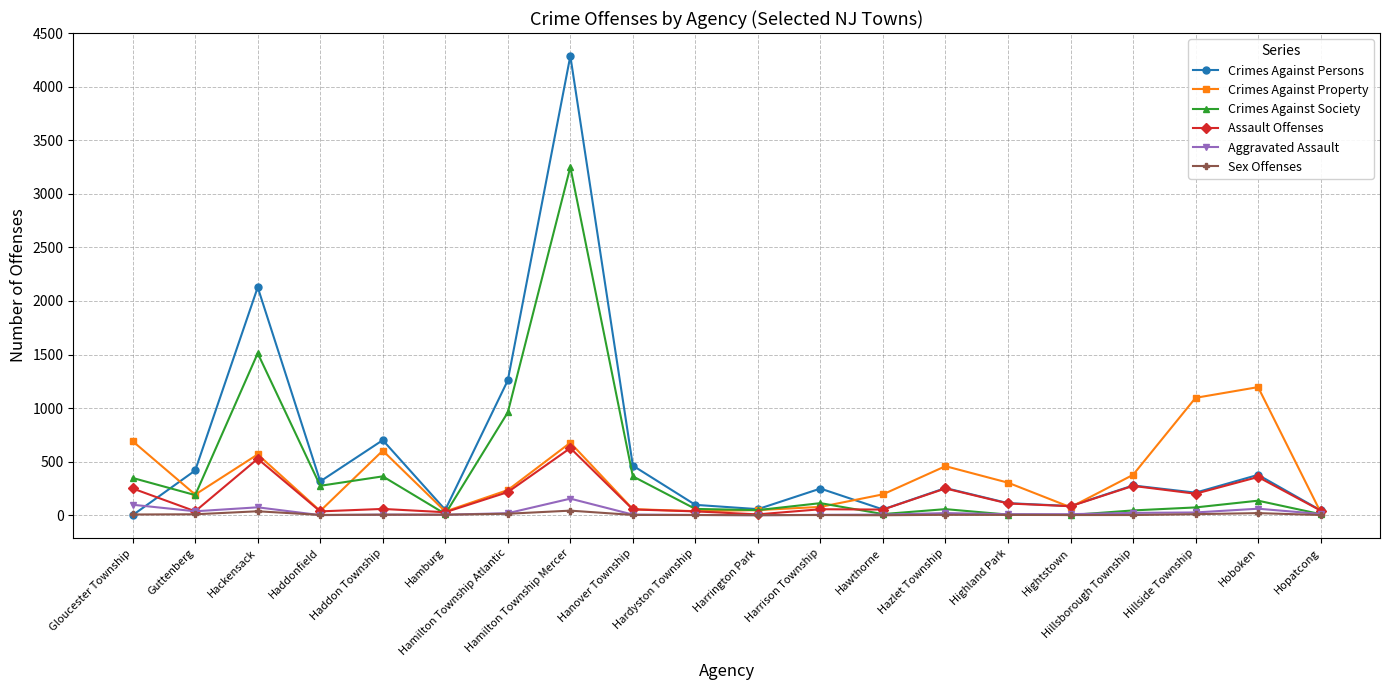

In Crimes Against Property, how many points are lower than both neighbors (excluding endpoints)?

5